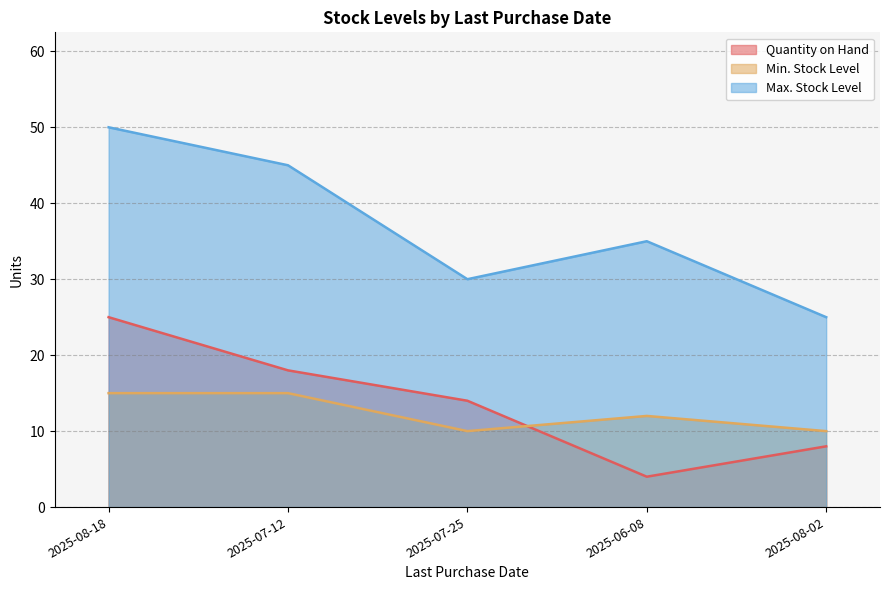

What is the total value across all series at 2025-08-18?

90